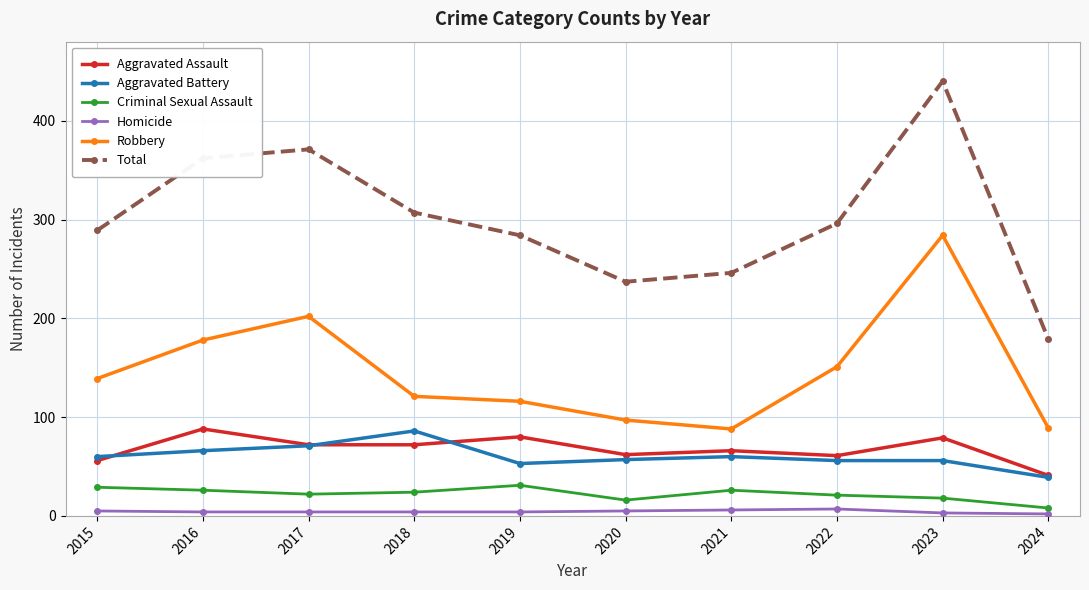

What is the average value of the Aggravated Battery series?

60